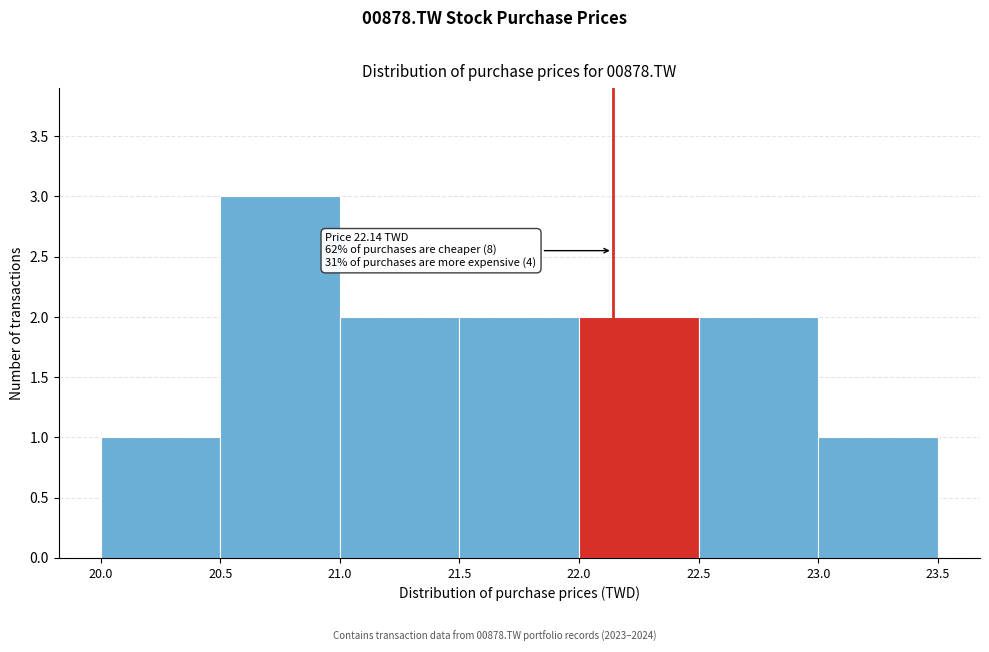

Over which range of the x-axis is the bar tallest?

20.5 to 21.0